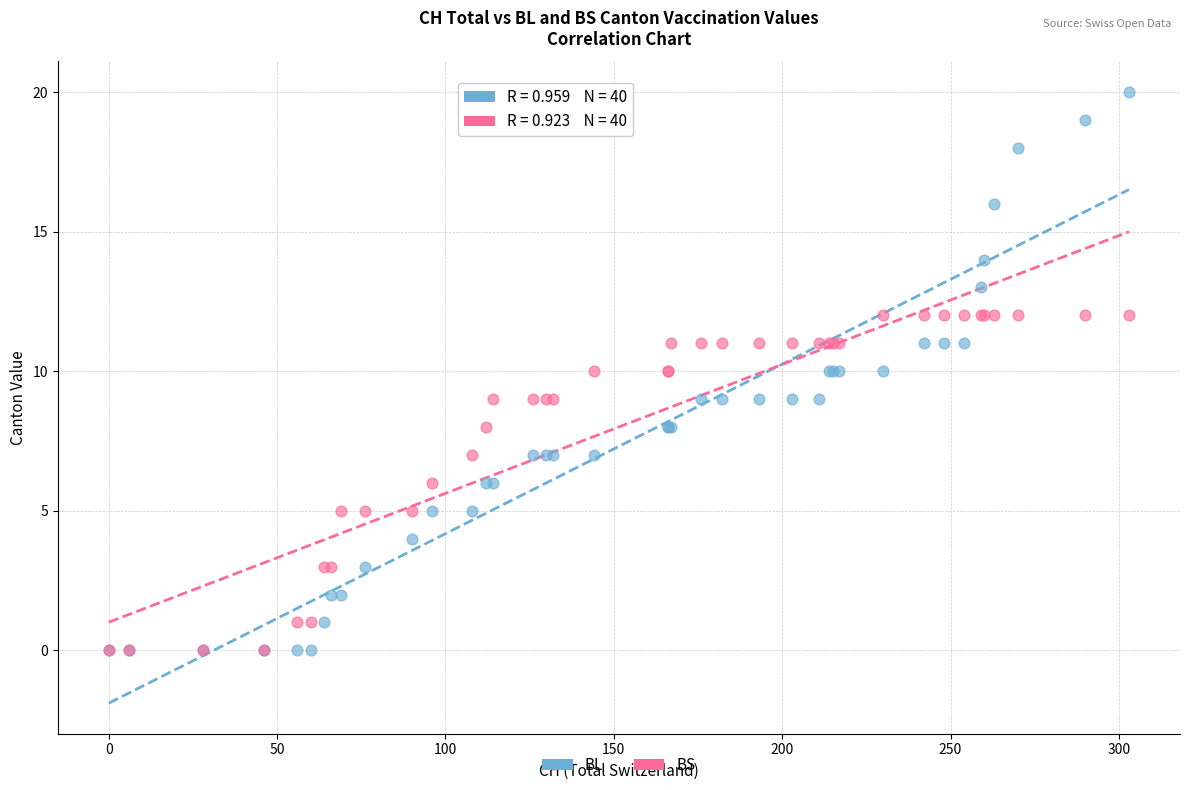

What are all the series names shown in the legend?

BL, BS